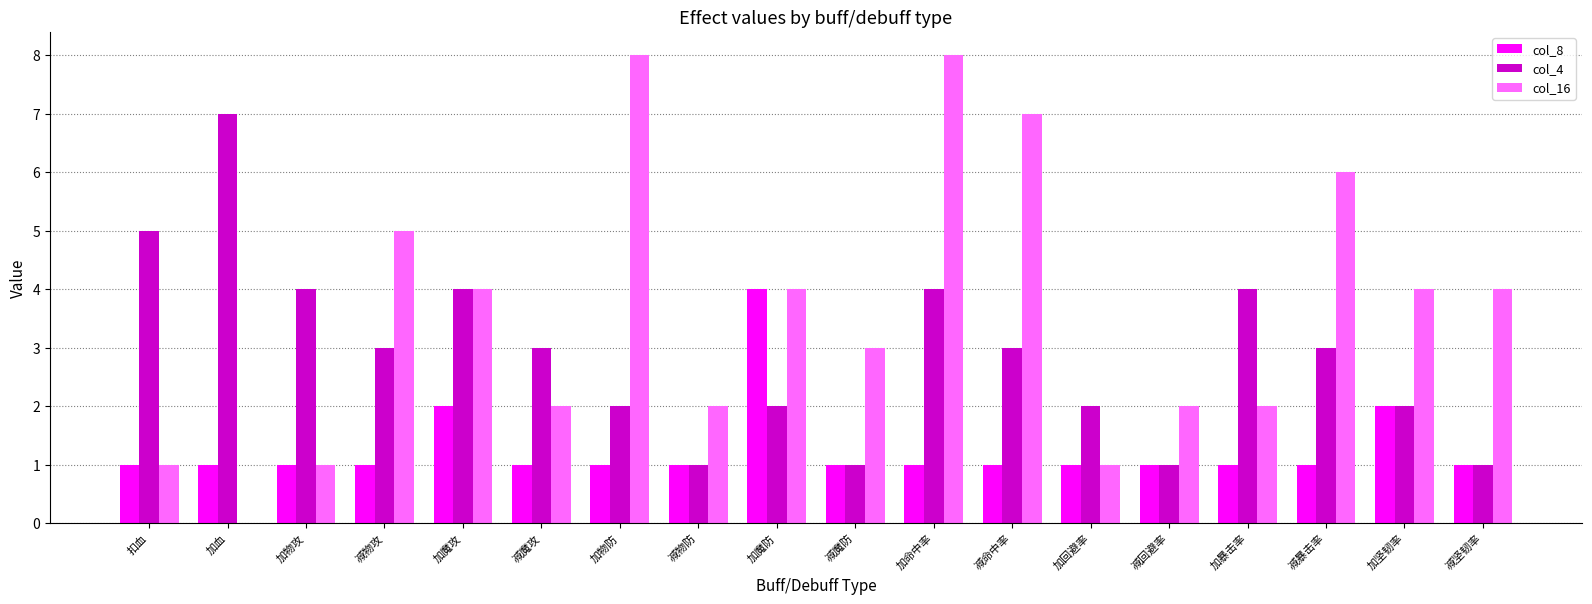

The value of col_16 at 加魔防 is 4. True or false?

True